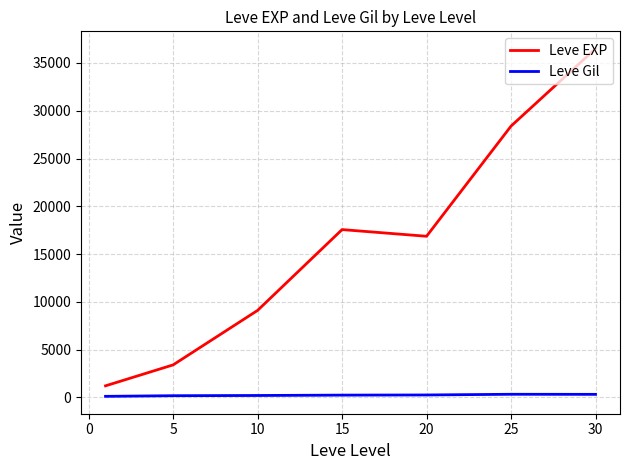

True or false: Leve EXP and Leve Gil intersect in this chart.

False